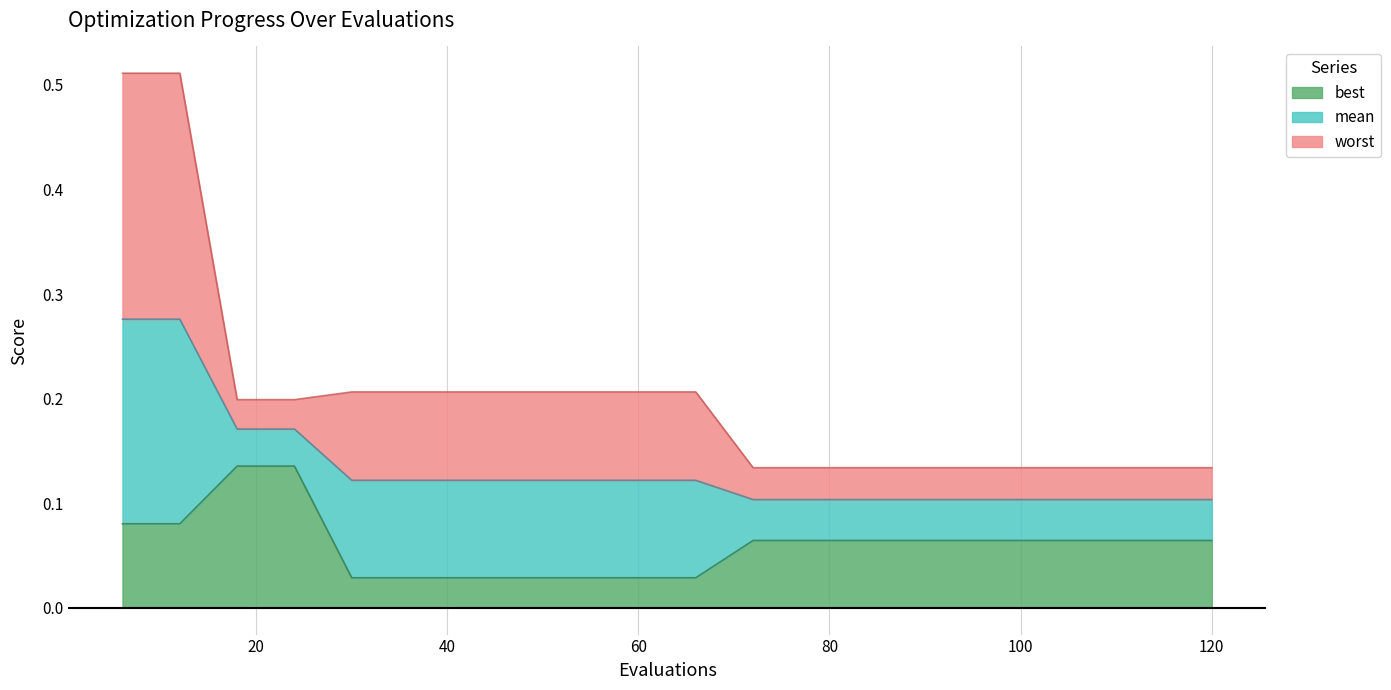

Does the chart display data point markers on the line(s)?

No